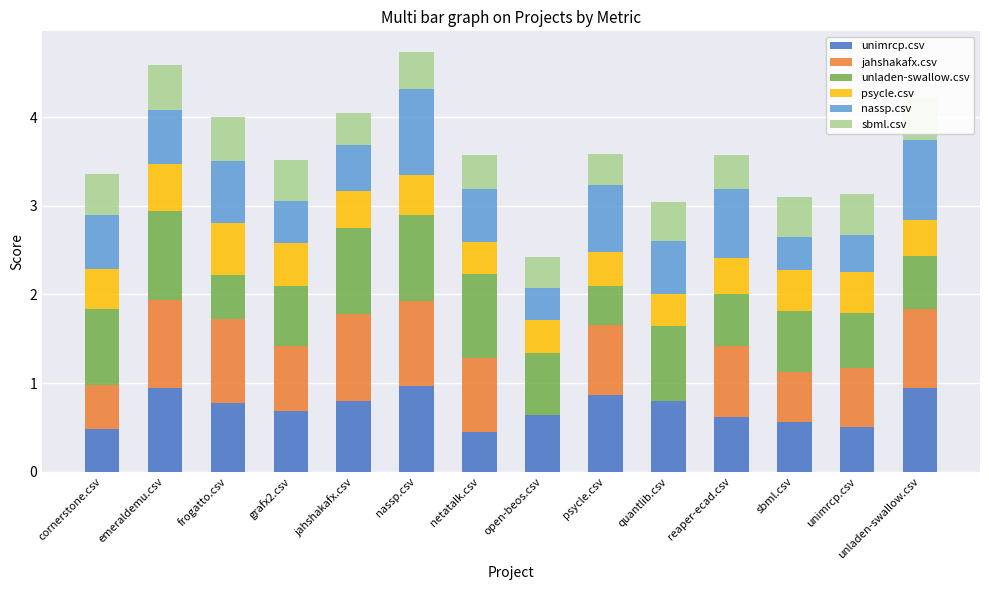

Is it true that unimrcp.csv equals 0.8 at quantlib.csv?

True